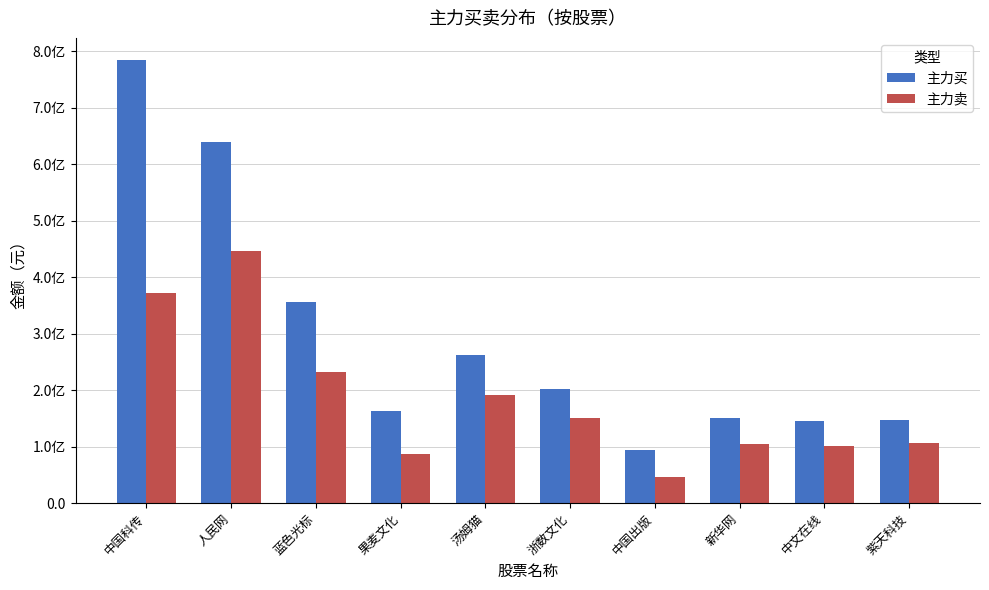

What is the sum of all 主力买 values?

2945583321